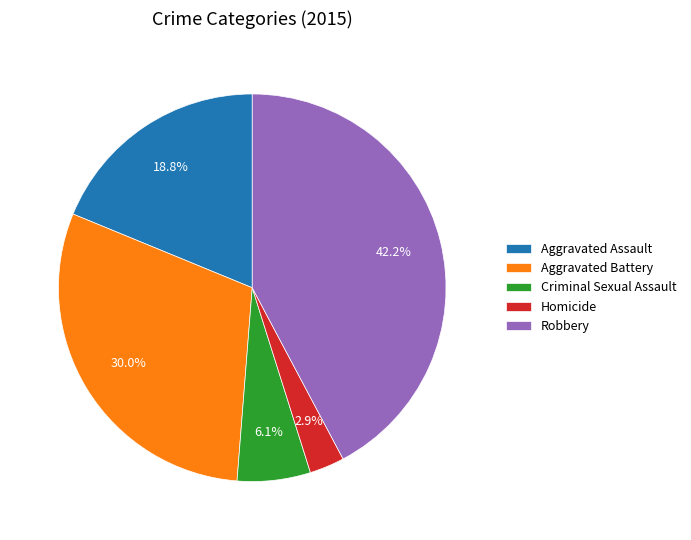

Between Homicide and Aggravated Assault, which is larger?

Aggravated Assault